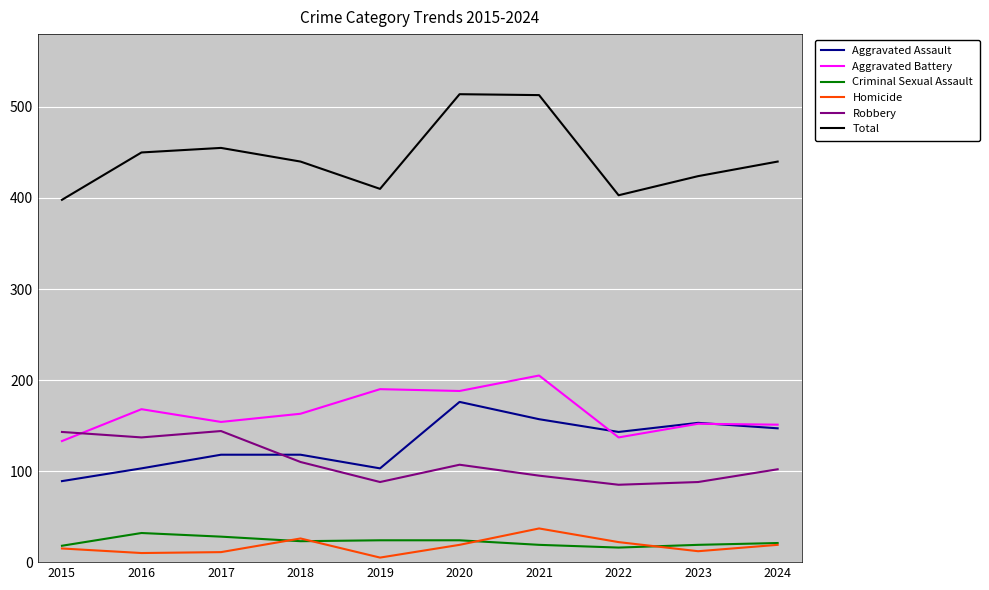

What is the difference between the second highest and second lowest values in the Criminal Sexual Assault series?

10